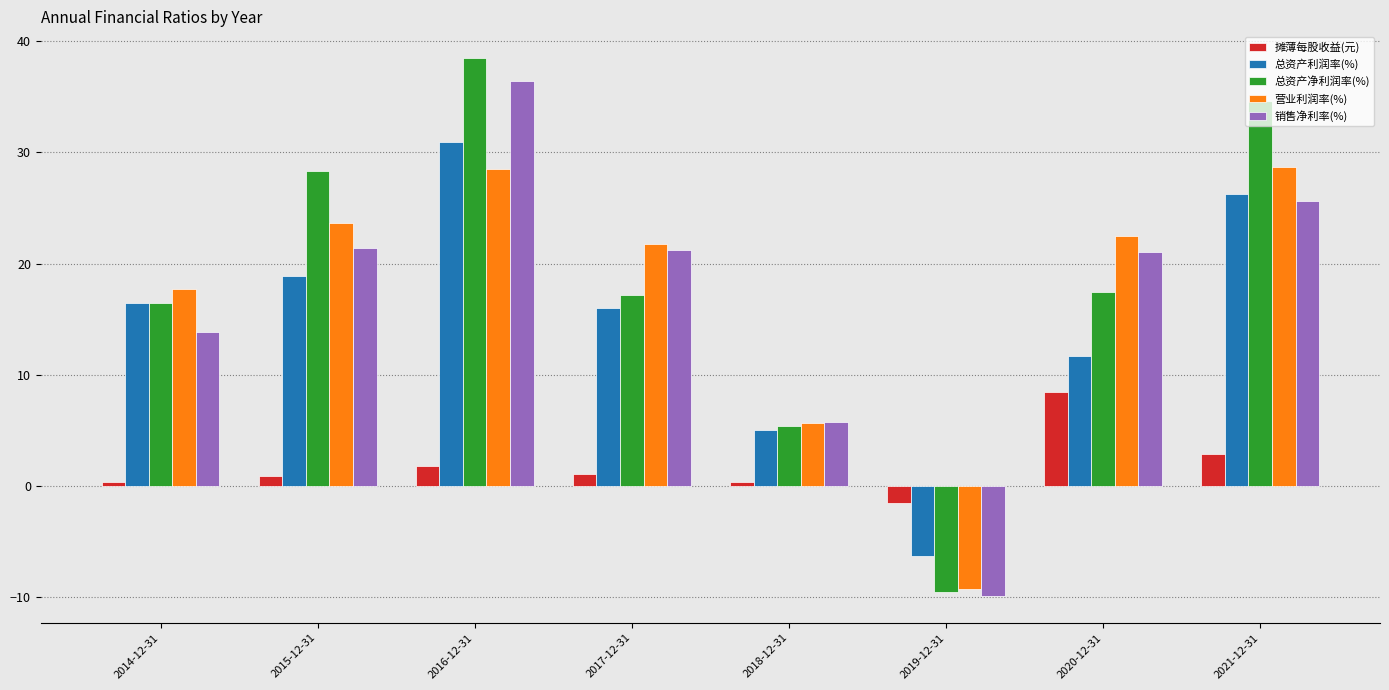

What is the difference between the maximum and minimum values in the 总资产净利润率(%) series?

48.0